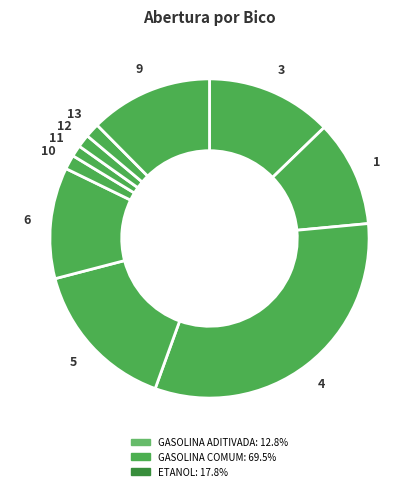

To the nearest percent, what is the average slice percentage?

10%